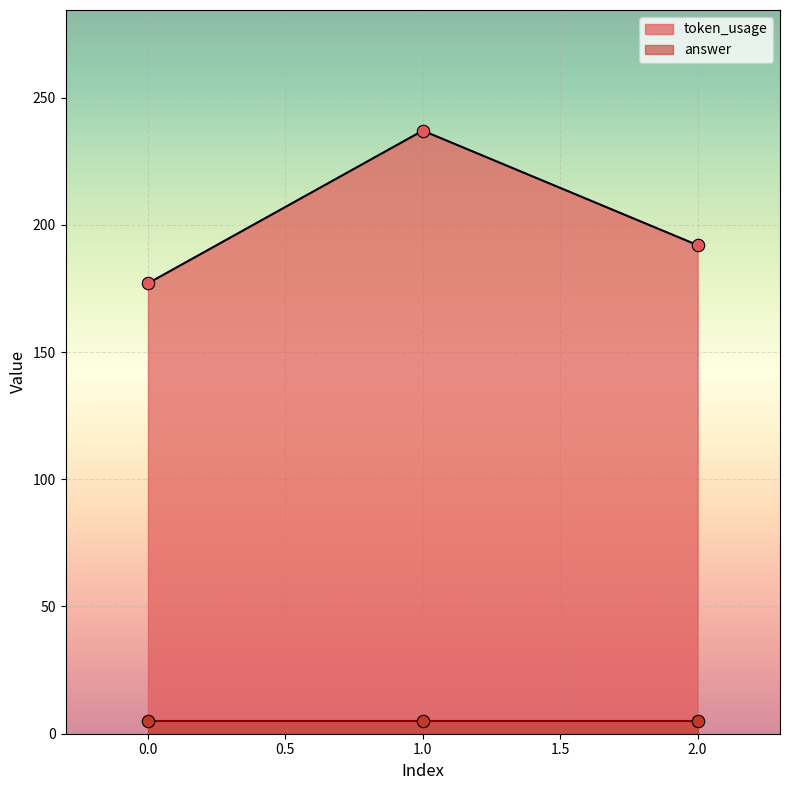

Which has a higher value, 1 or 0?

1